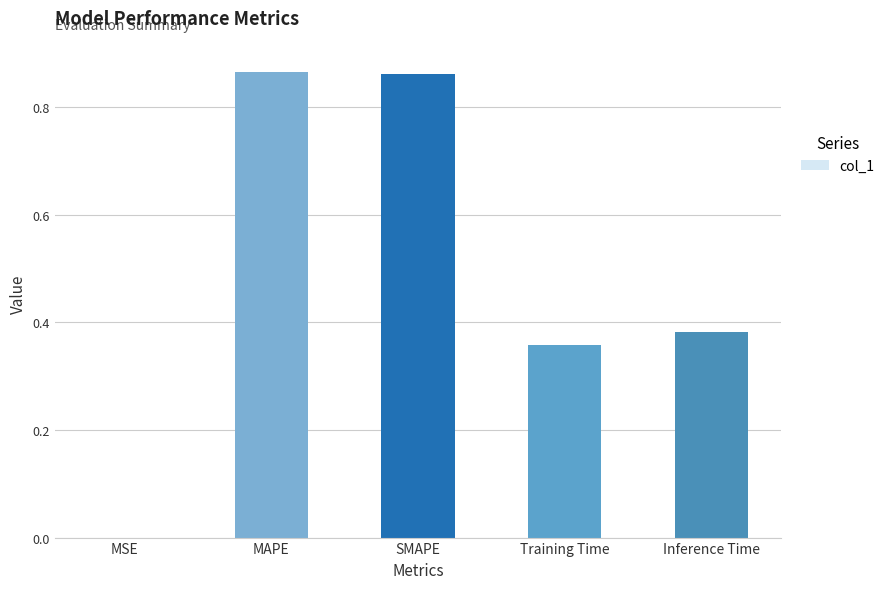

What is the change in value from SMAPE to Training Time?

-0.5